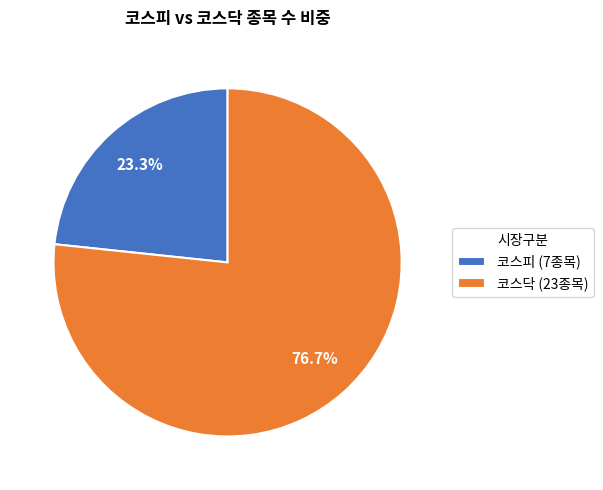

Between 코스닥 (23종목) and 코스피 (7종목), which is larger?

코스닥 (23종목)